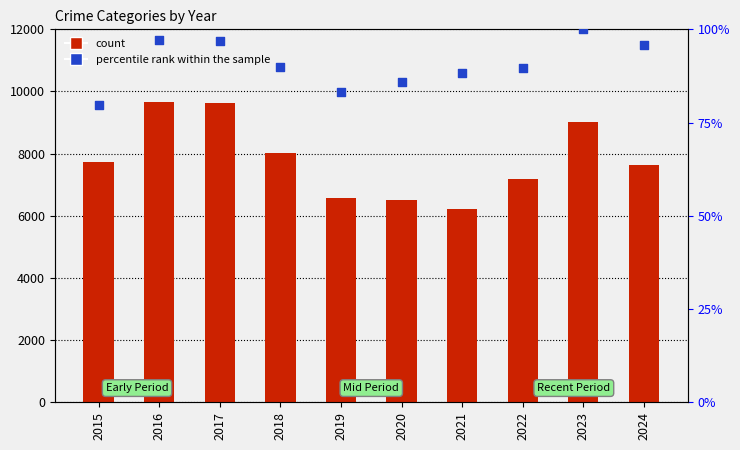

Which series reaches the minimum Y coordinate?

percentile rank within the sample